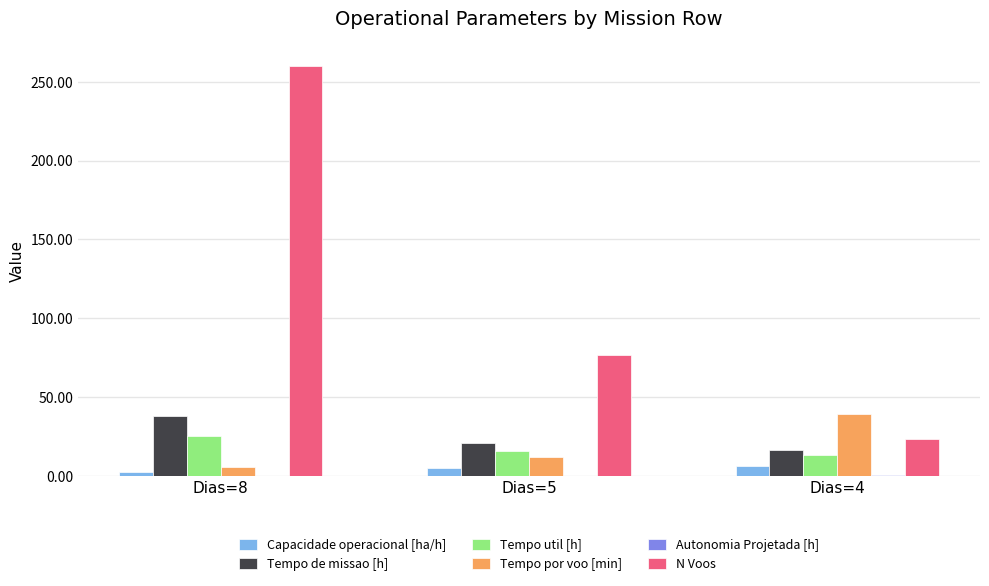

Which category has the highest value across all series?

Dias=8